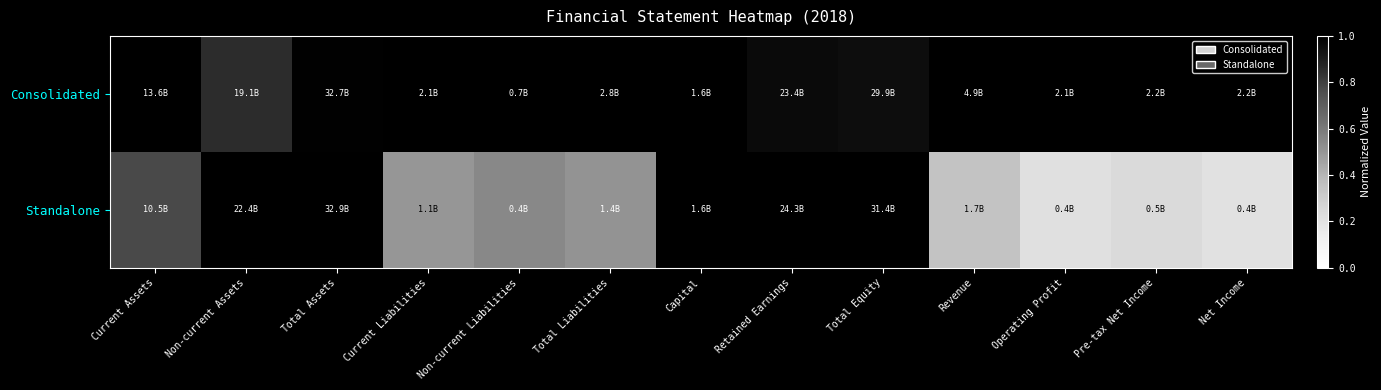

What is the difference between the highest and lowest values at Net Income?

0.8